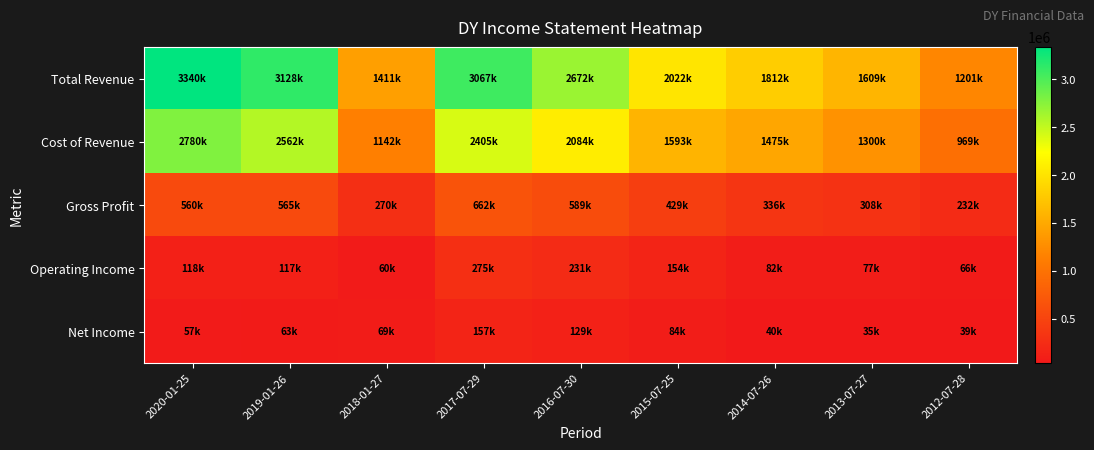

Count the number of data series in this chart.

5